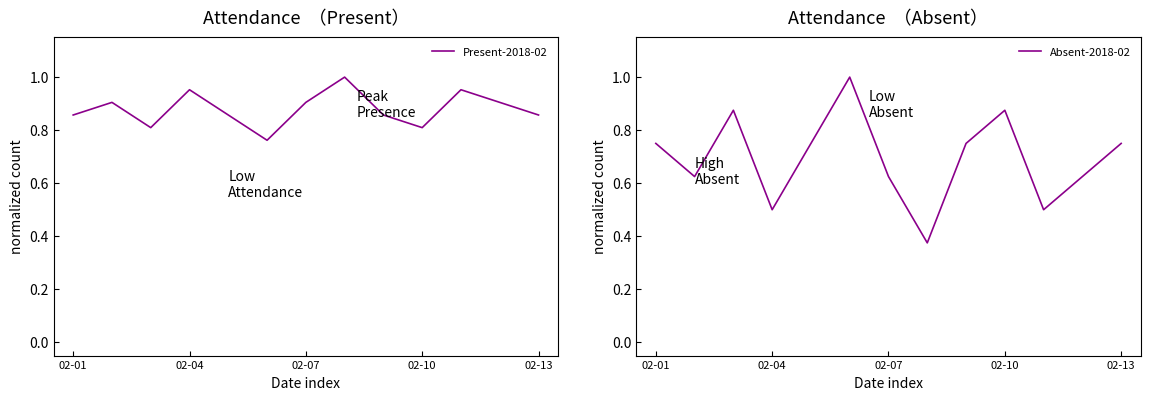

What are all the series names shown in the legend?

Present-2018-02, Absent-2018-02